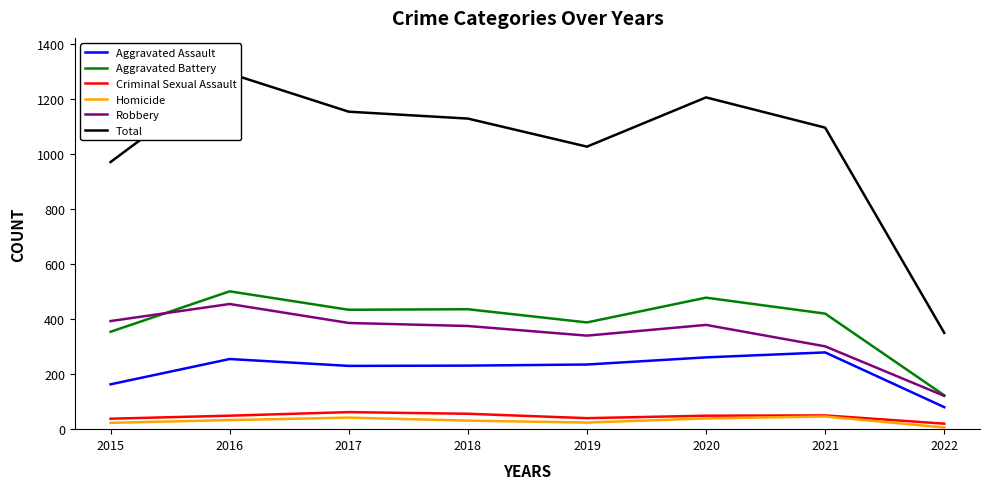

At how many categories does at least one series exceed 1232?

1